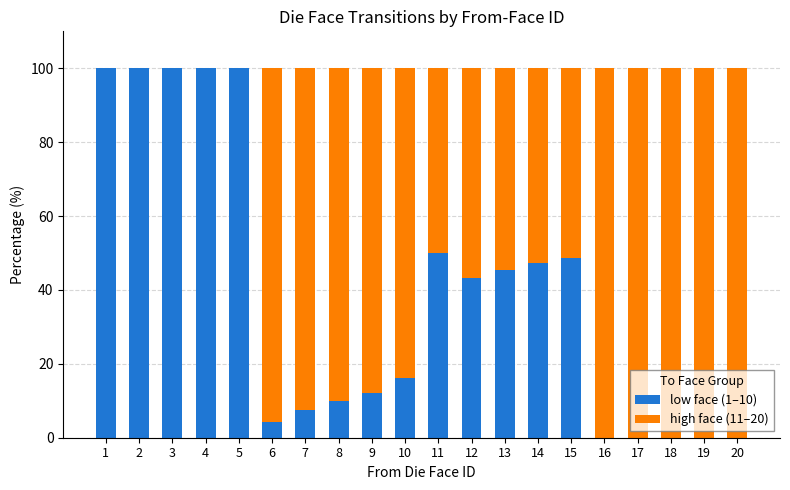

True or false: low face (1–10) has a value of 100.0 at 3.

True